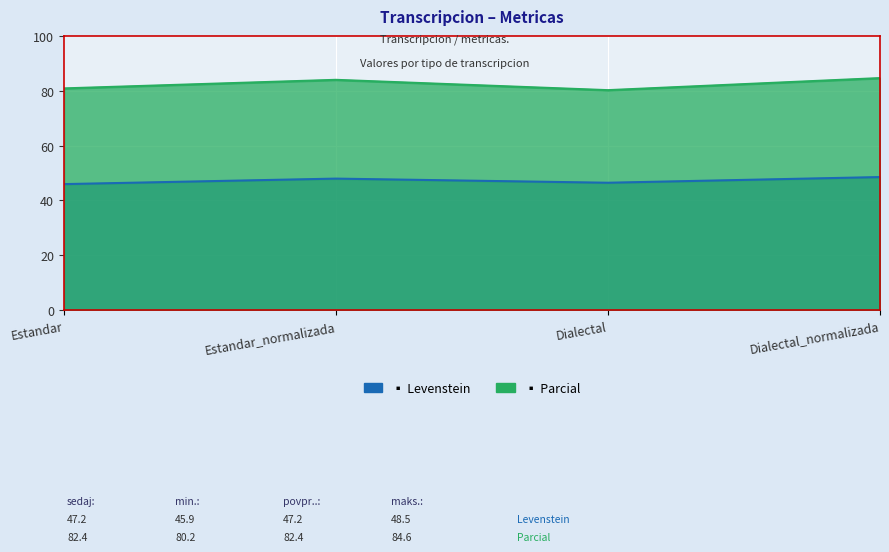

Rank the series at Estandar from lowest to highest value.

Levenstein, Parcial